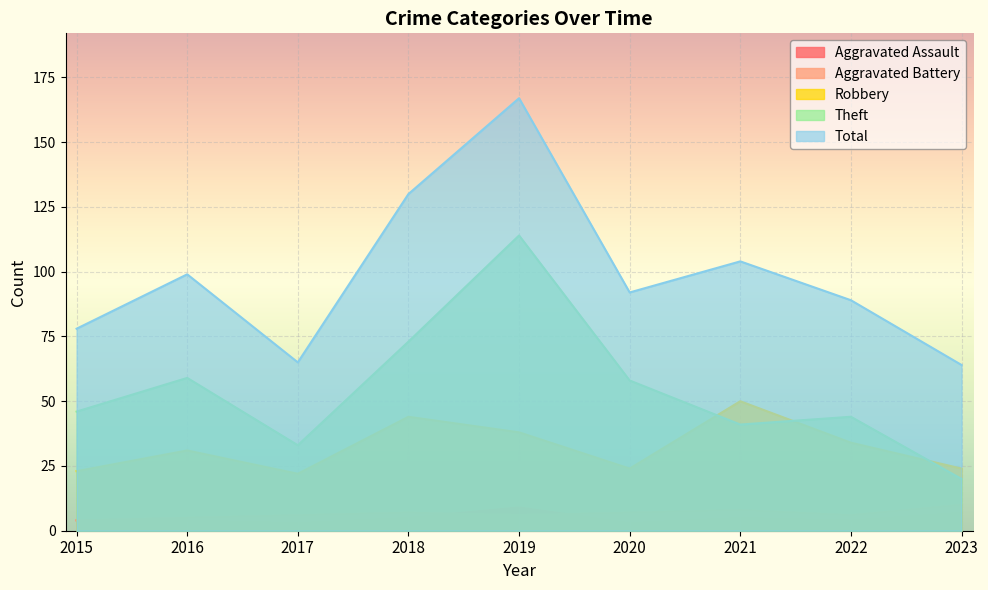

How many lines are shown in the chart?

5